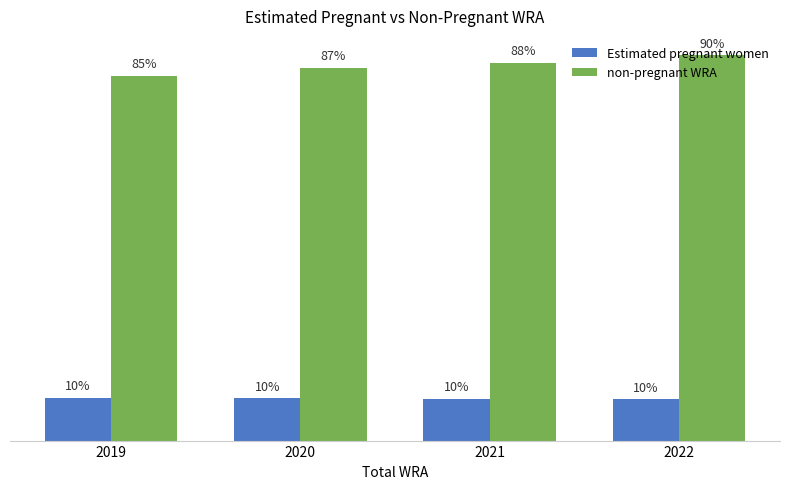

What is the total value across all series at 2019?

626000.0